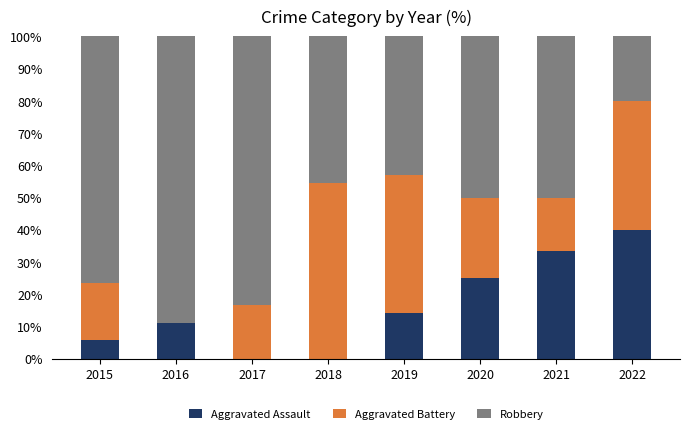

How many series are shown in this chart?

3